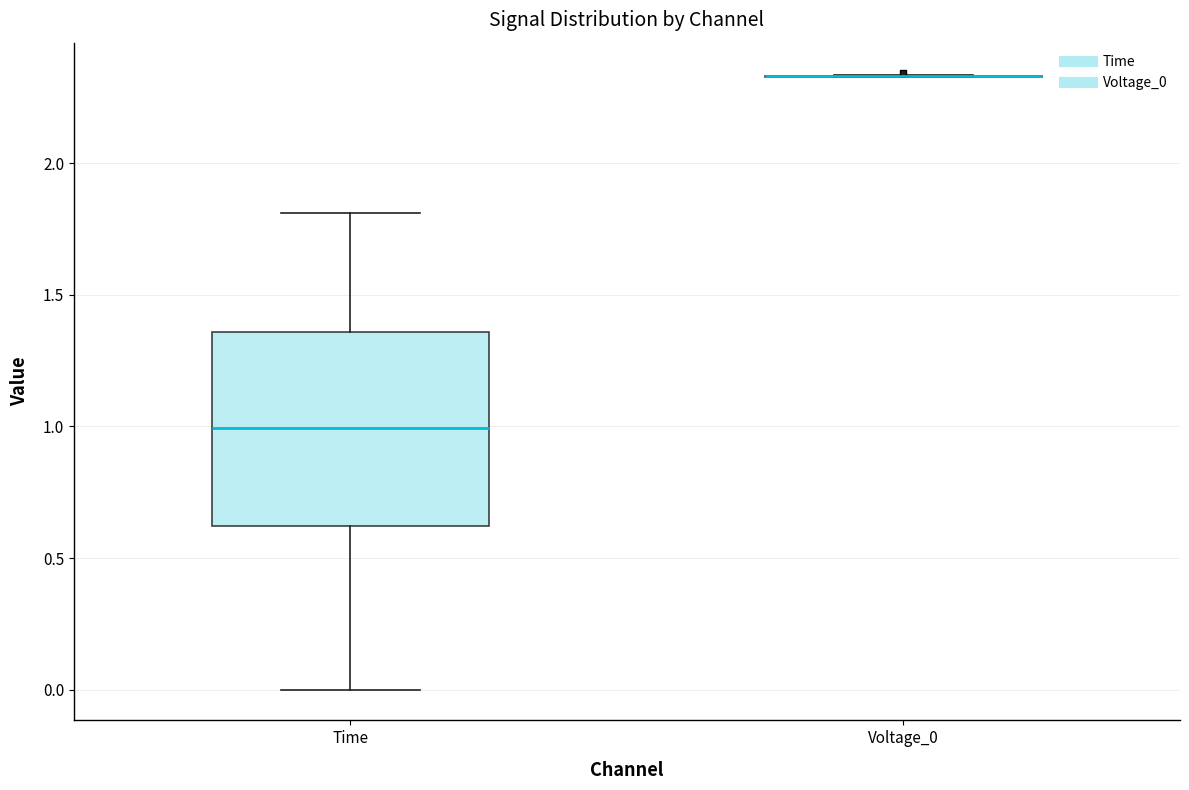

Reading left to right, read every box against the y-axis: the position of its median line, the range the box covers, and the ends of its whiskers. The values are not printed on the chart, so give them approximately, as read against the axis.

Time: median 1.00, box 0.60 to 1.35, whiskers 0.00 to 1.80
Voltage_0: box collapsed to a line at 2.35, whiskers 2.35 to 2.35